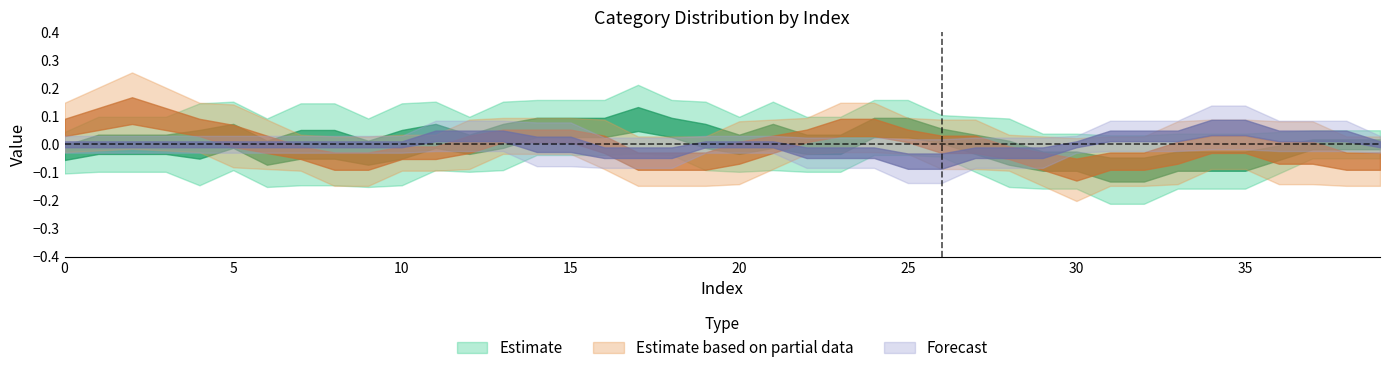

The value of 4 at 175 is 1. True or false?

False